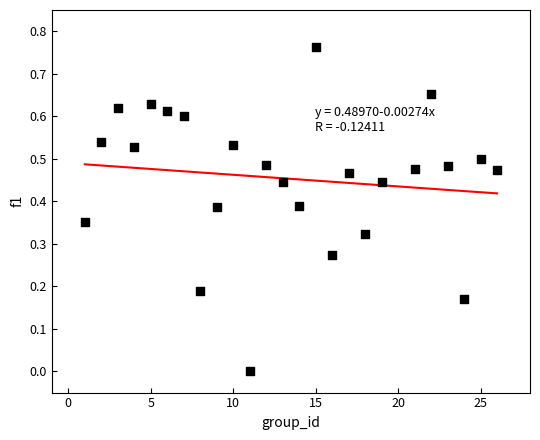

What is the range of X values (max minus min)?

25.0